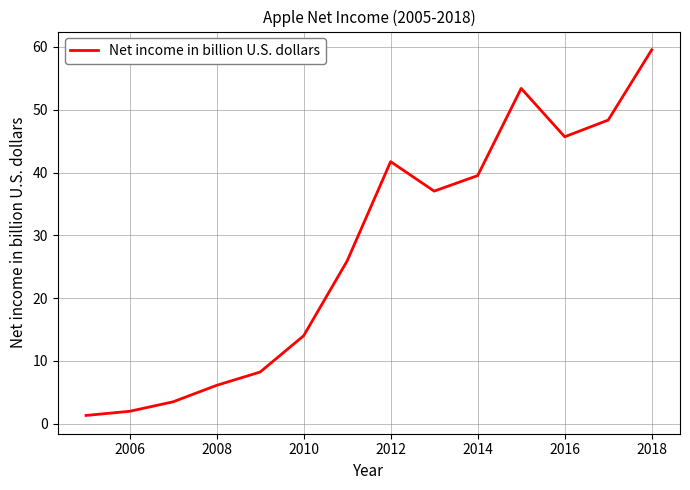

Count the number of values greater than 37.

7